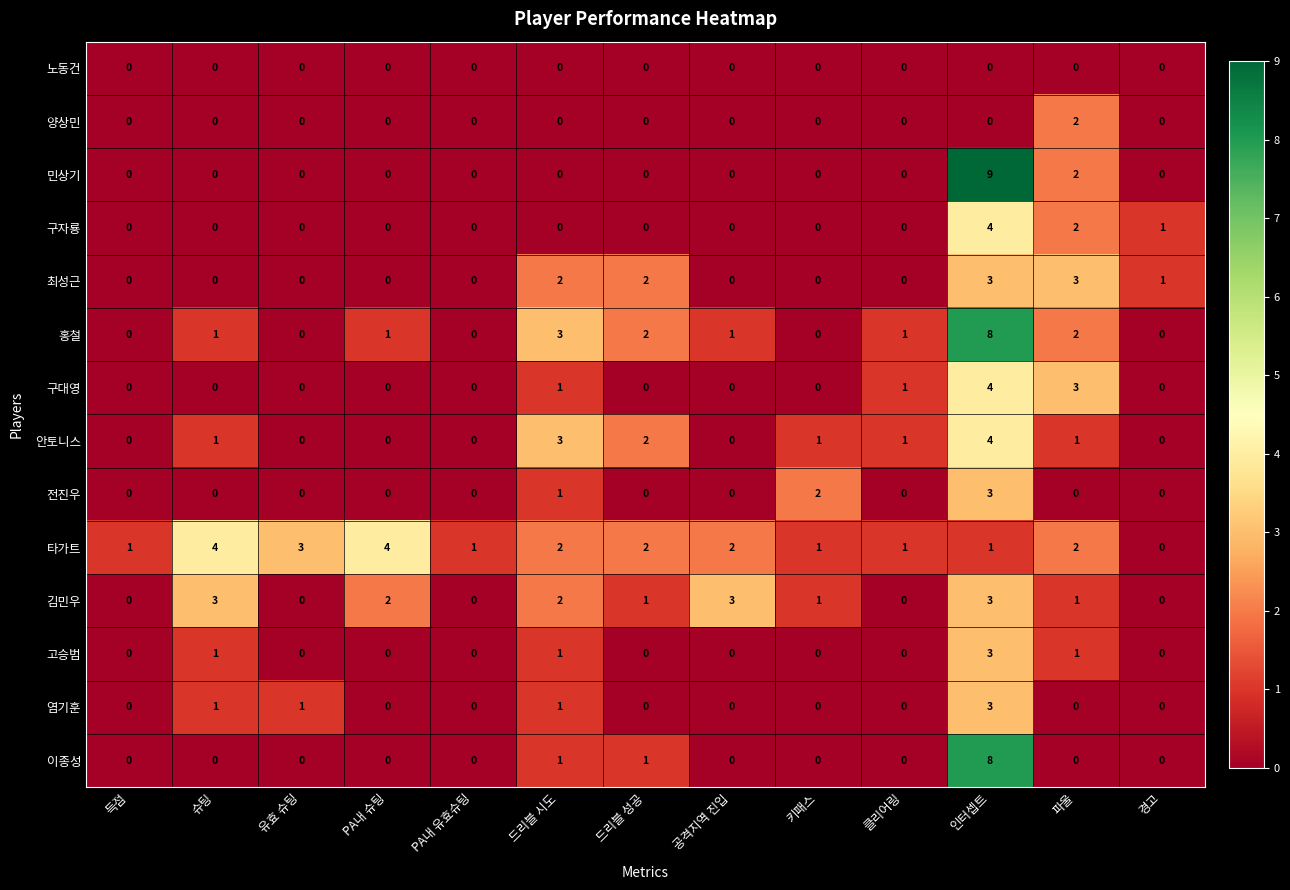

Count the number of data series in this chart.

14